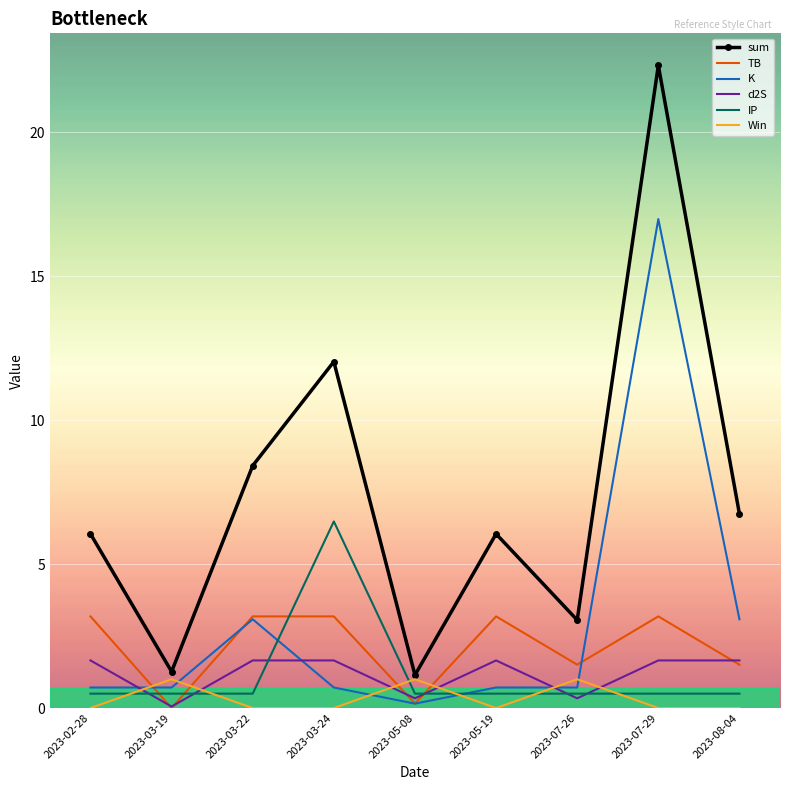

True or false: d2S and sum cross at least once.

False